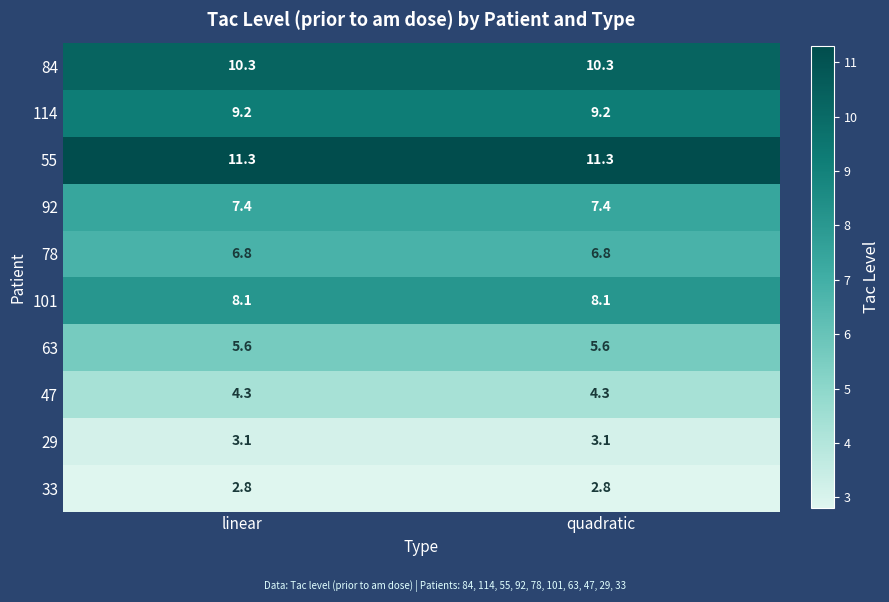

The value of 101 at linear is 8.1. True or false?

True